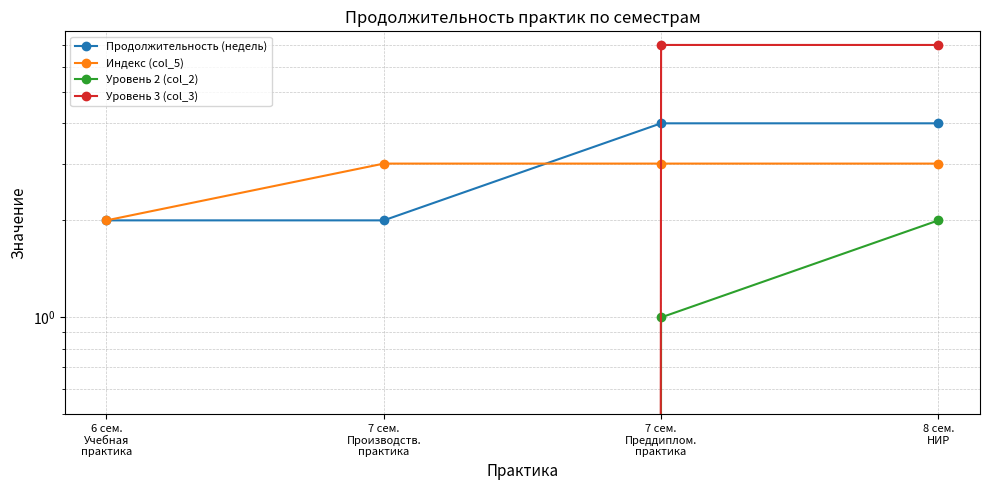

Which series has the largest total across all categories?

Уровень 3 (col_3)